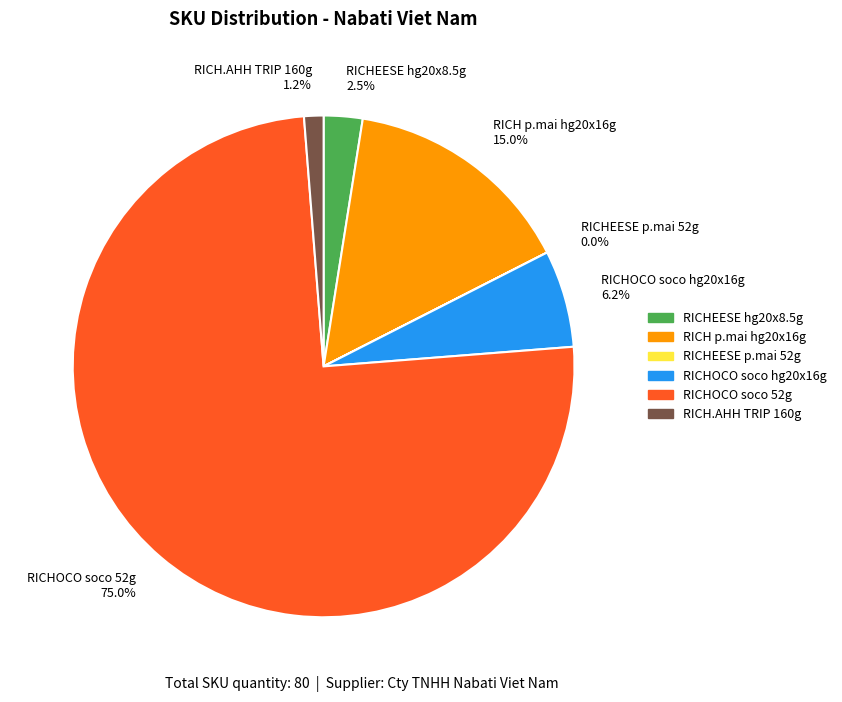

Is there a majority slice in this chart?

Yes